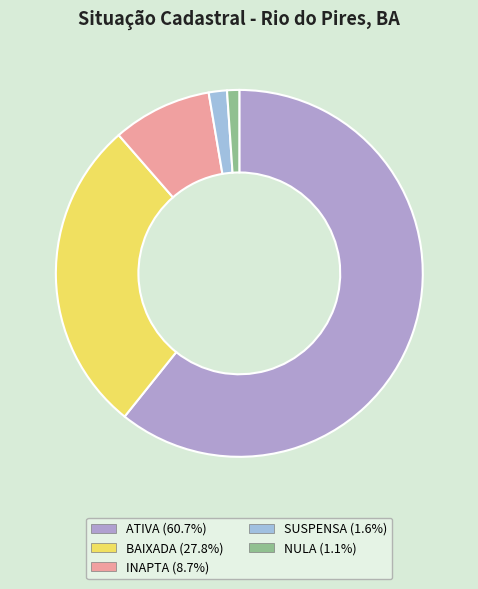

Does any single category account for the majority?

Yes